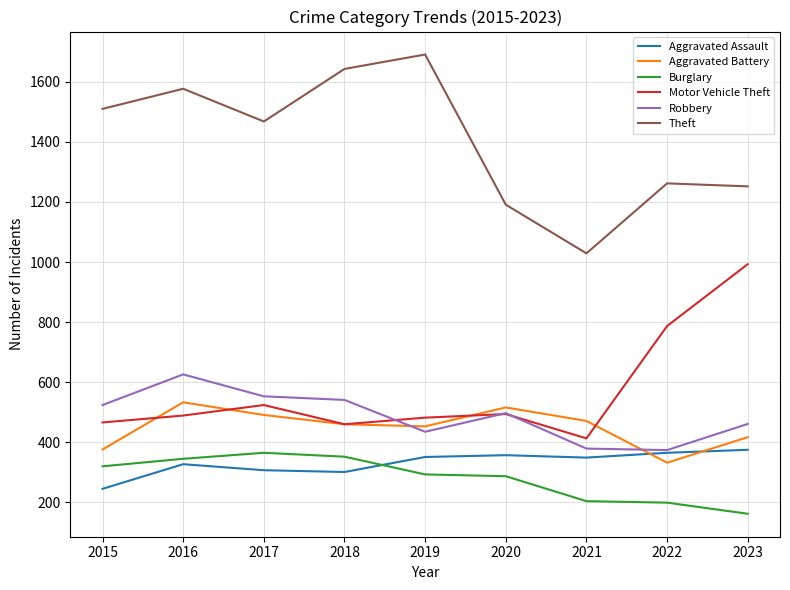

Which series has the largest range (max minus min)?

Theft